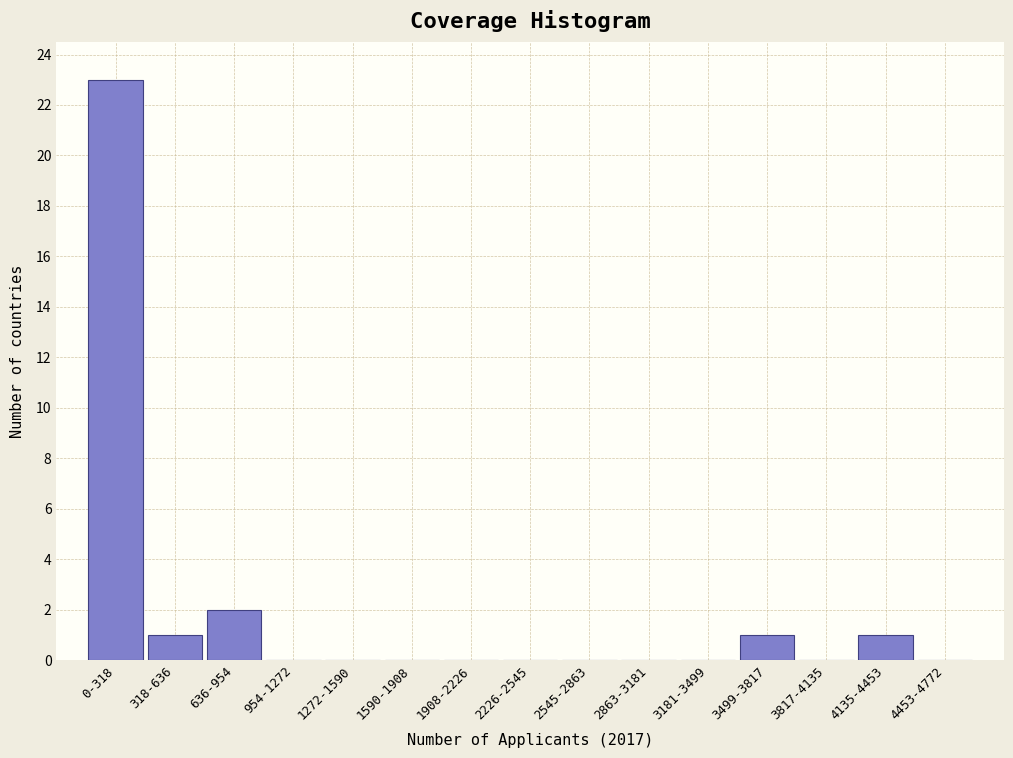

Reading left to right, list all the values displayed in this chart.

0-318=23	318-636=1	636-954=2	954-1272=0	1272-1590=0	1590-1908=0	1908-2226=0	2226-2545=0	2545-2863=0	2863-3181=0	3181-3499=0	3499-3817=1	3817-4135=0	4135-4453=1	4453-4772=0